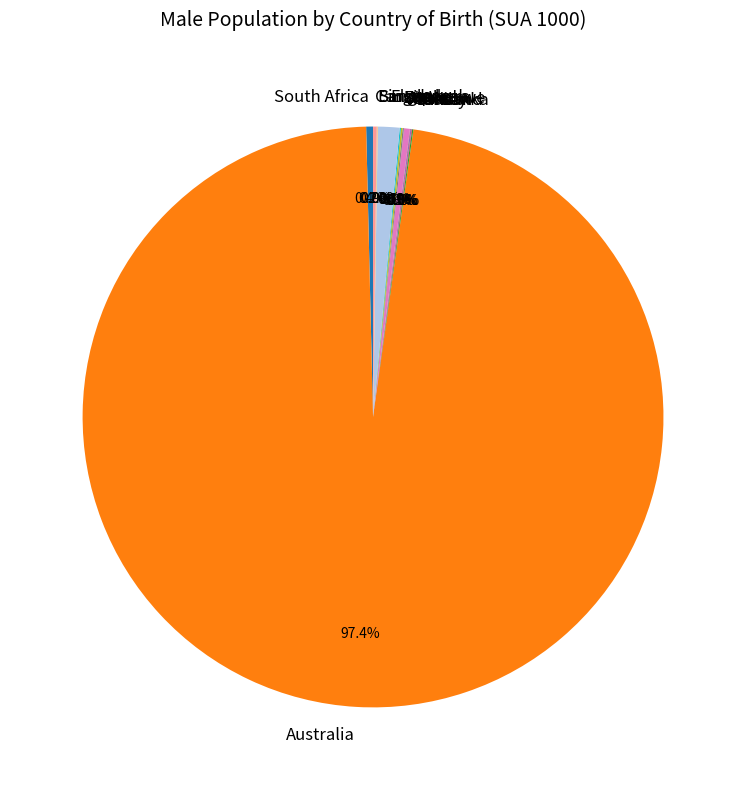

What is the largest slice in the pie chart?

Australia